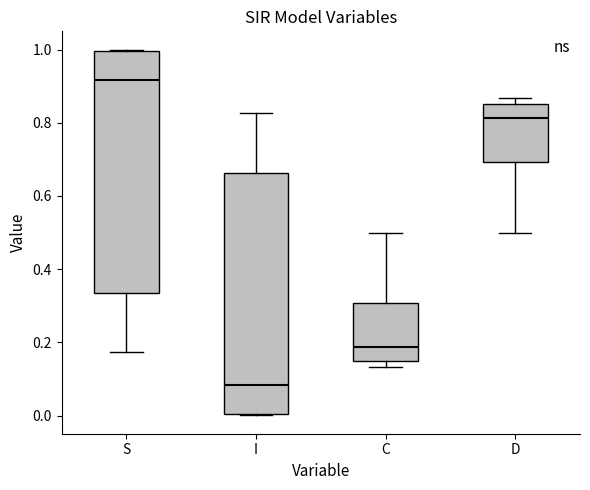

Reading left to right, transcribe this box plot: for each box, give where its median line is, the range the box spans, and where its two whiskers end, as read against the y-axis. The values are not printed on the chart, so give them approximately, as read against the axis.

S: median 0.92, box 0.34 to 1.00, whiskers 0.18 to 1.00
I: median 0.08, box 0.00 to 0.66, whiskers 0.00 to 0.82
C: median 0.18, box 0.14 to 0.30, whiskers 0.14 (just below the box's lower edge) to 0.50
D: median 0.82, box 0.70 to 0.86, whiskers 0.50 to 0.86 (just above the box's upper edge)